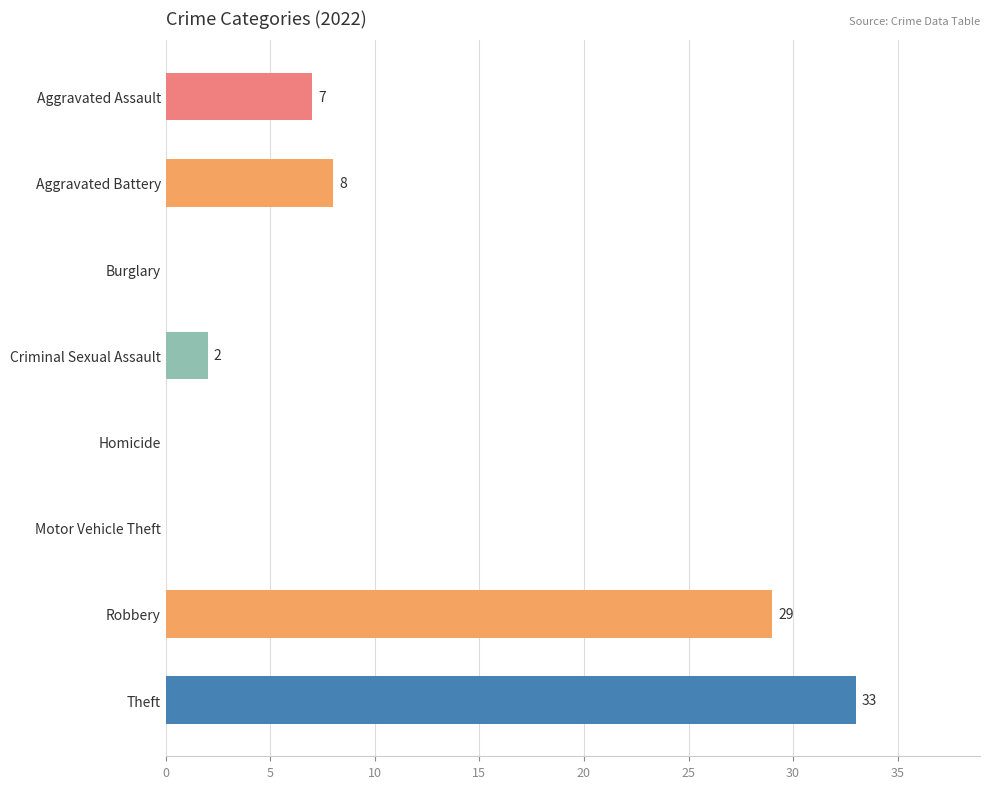

What is the sum of the values at Robbery and Criminal Sexual Assault?

31